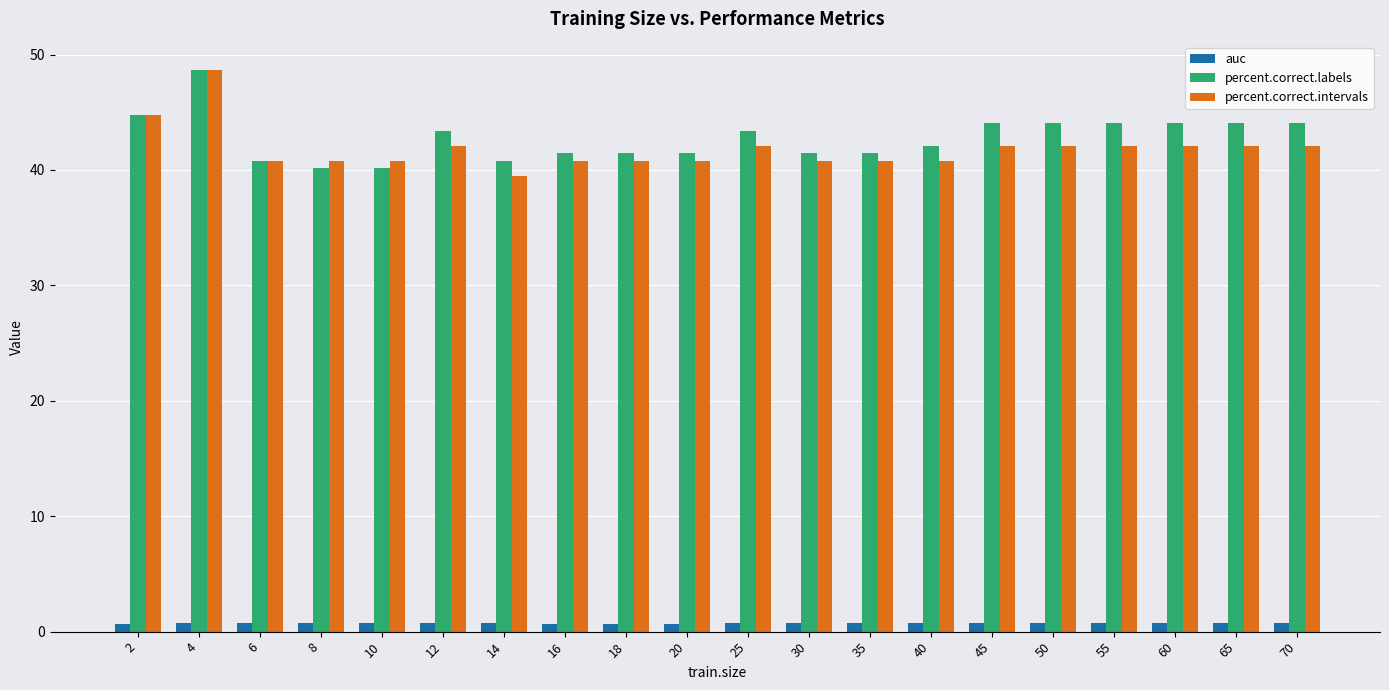

How many data points in percent.correct.intervals are above 42?

10